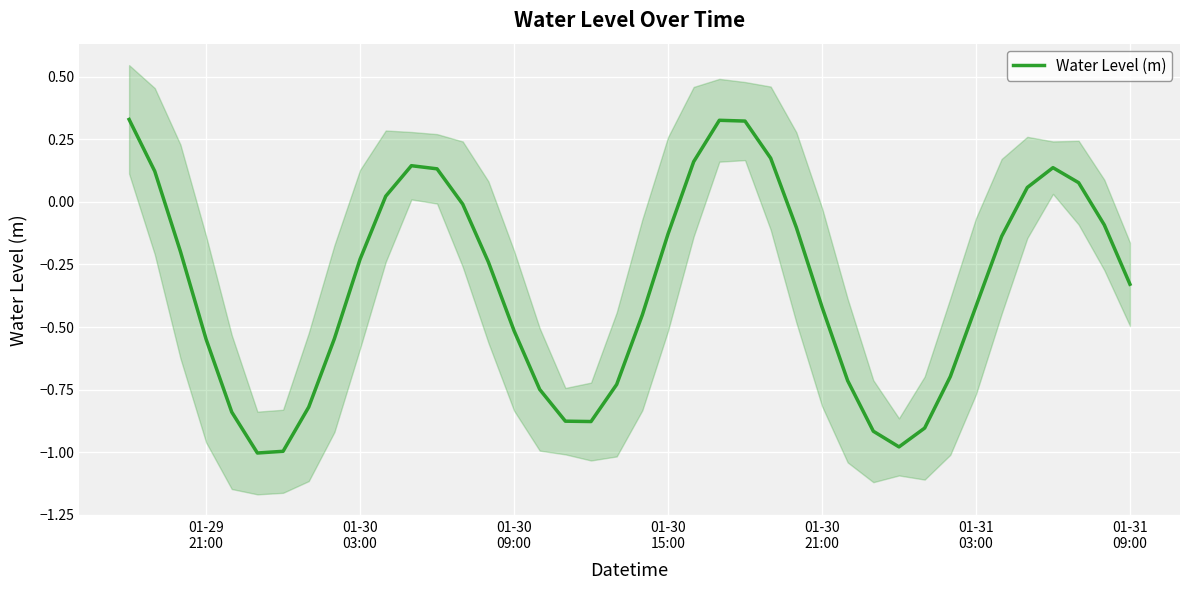

What position from the left is 01-30
09:00?

3